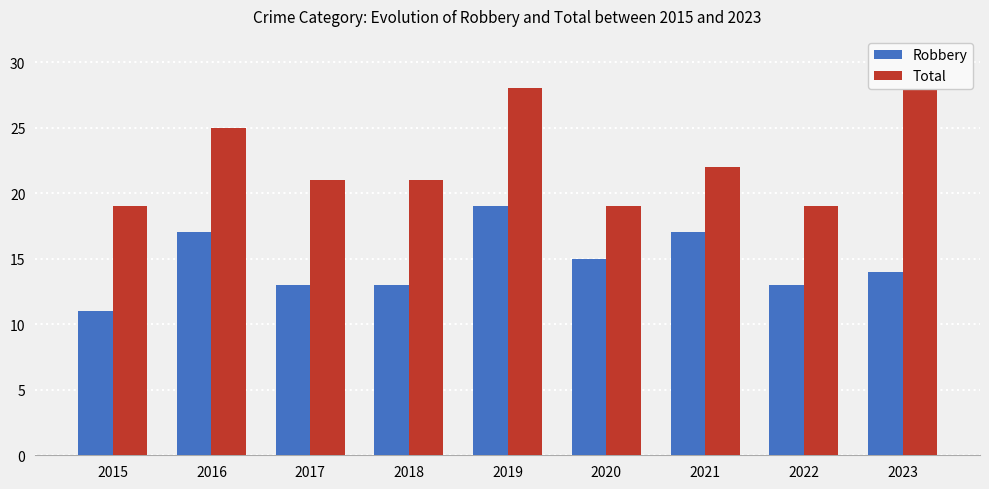

What is the total value across all series at 2022?

32